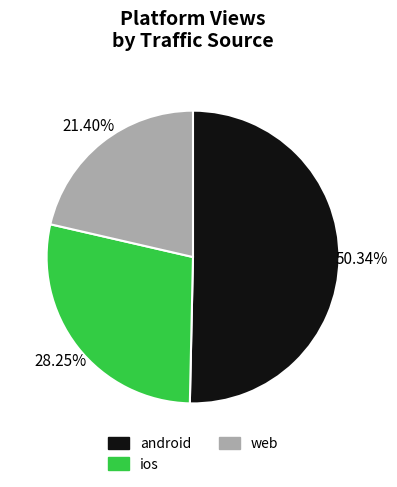

What is the largest slice in the pie chart?

android